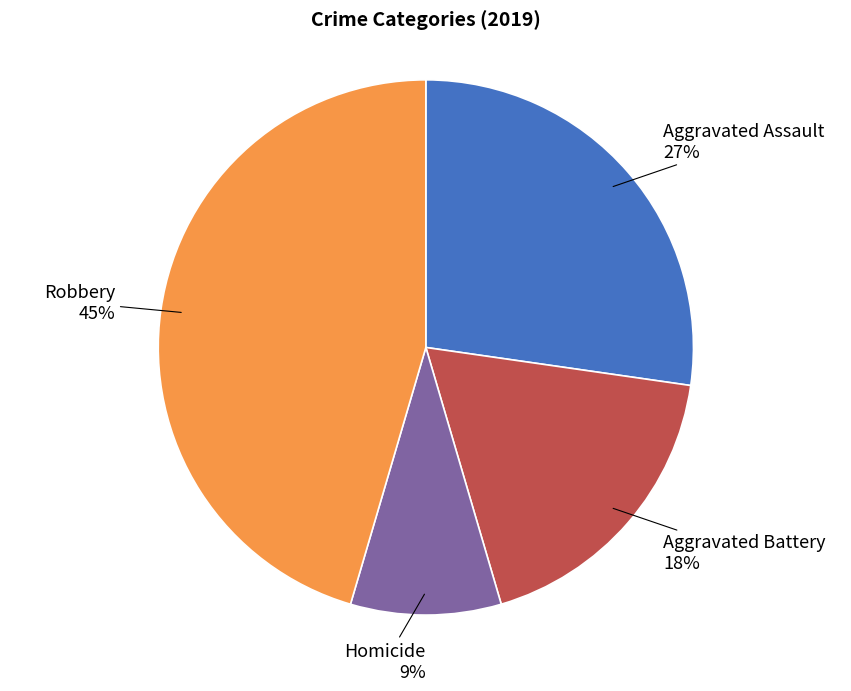

What percentage is the Robbery slice, to the nearest percent?

45%